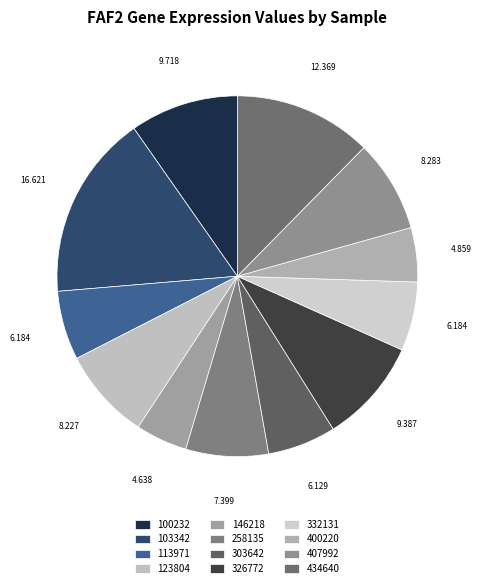

To the nearest percent, what portion does 332131 represent?

6%